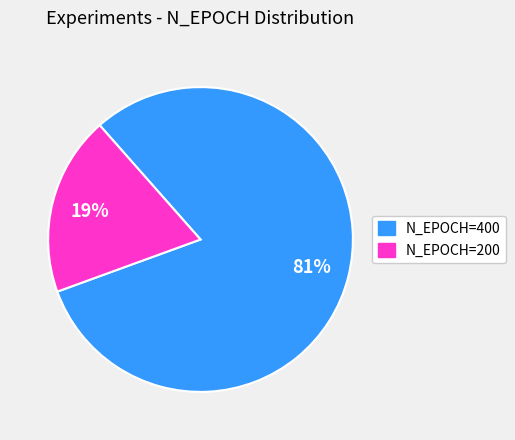

Does any single category account for the majority?

Yes